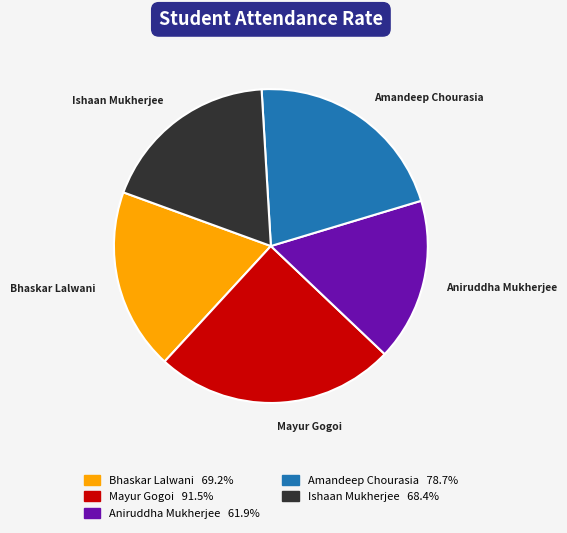

Is the sum of Aniruddha Mukherjee and Mayur Gogoi greater than half?

No